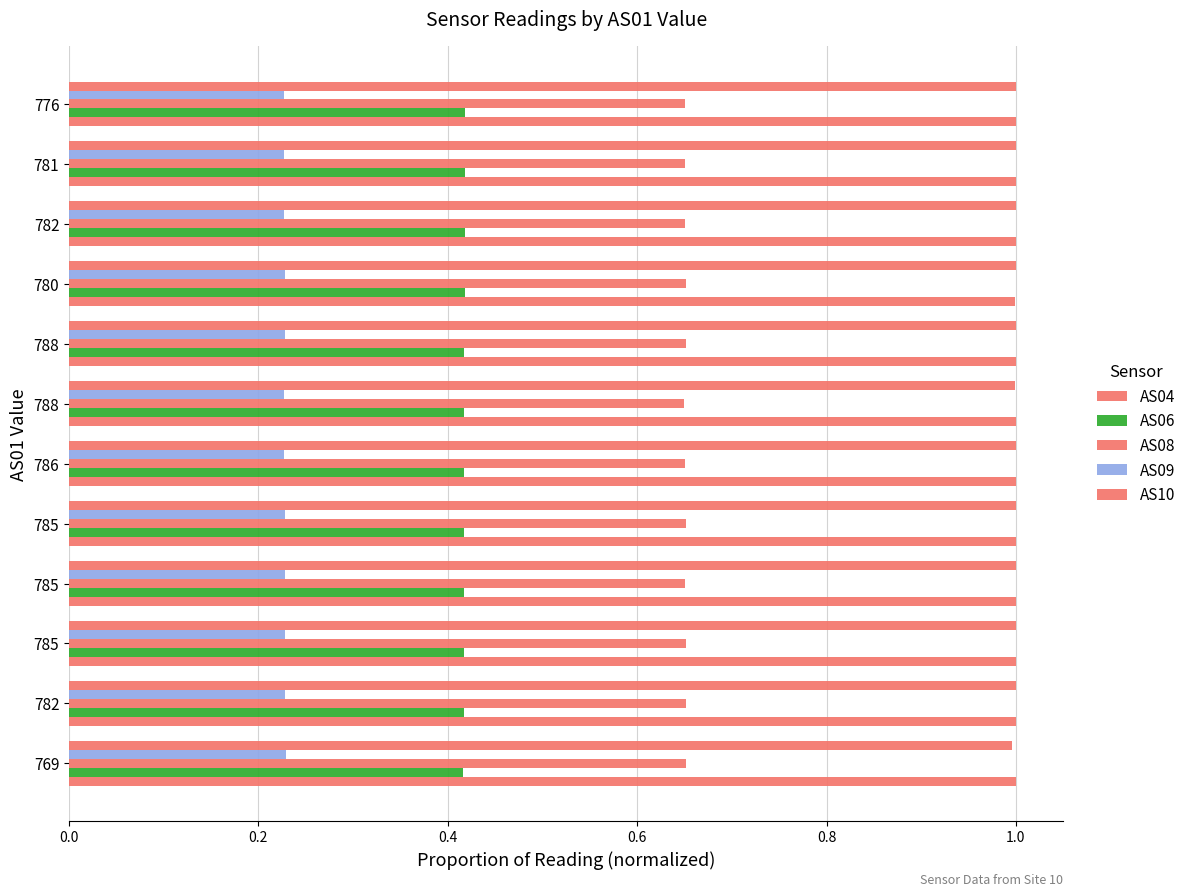

How many distinct data groups are displayed?

5